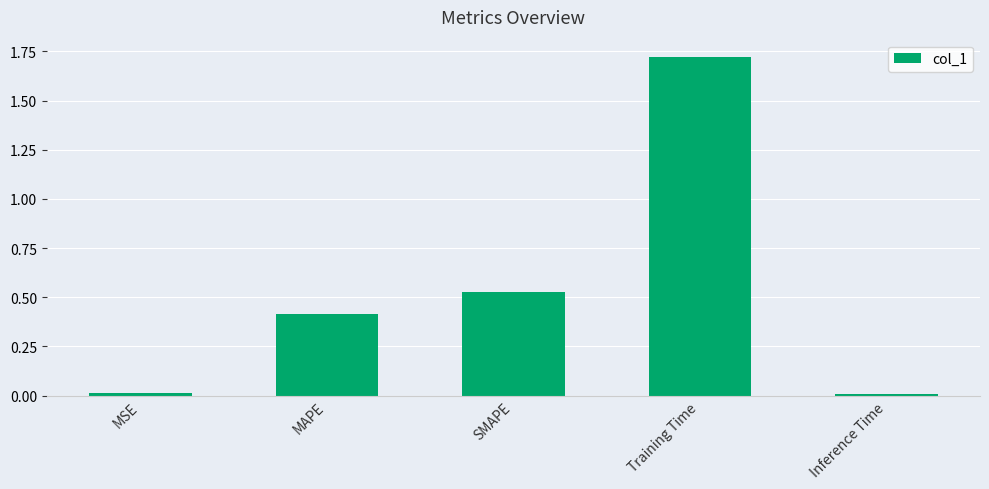

True or false: the data shows 0.0 at Inference Time.

True